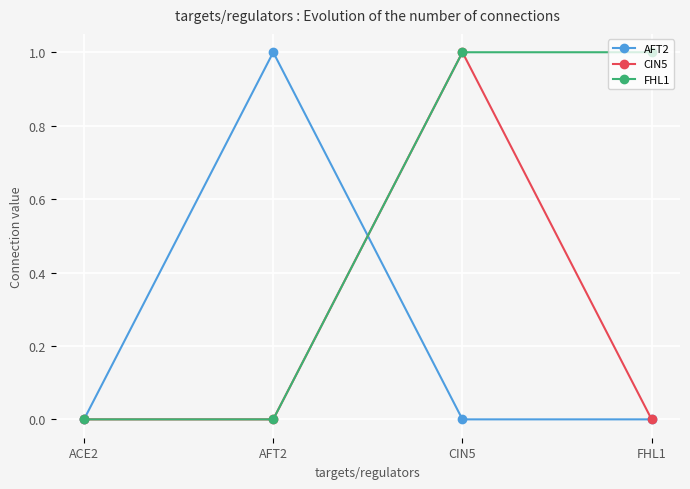

At which category is the sum across all series the highest?

CIN5